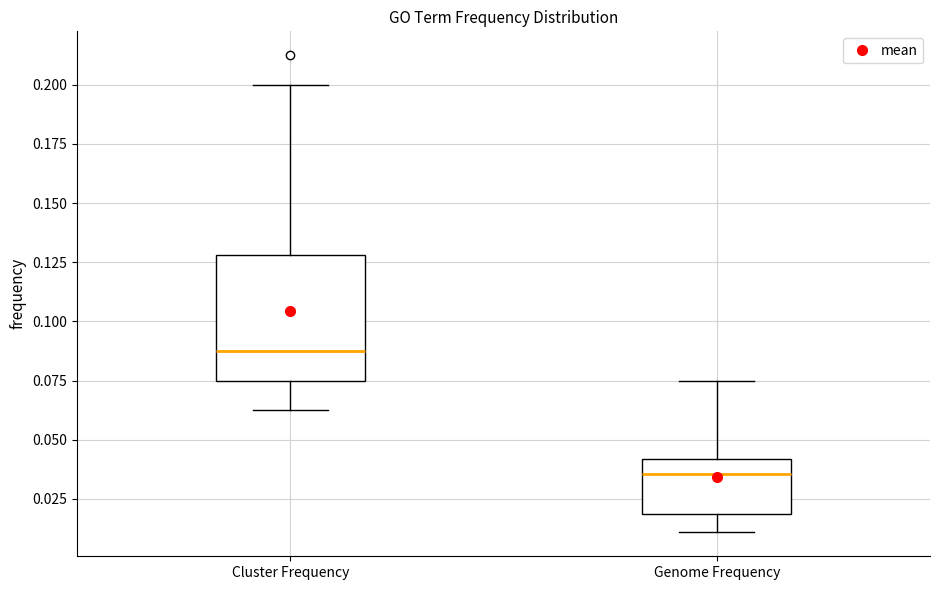

Which box has the highest median line?

Cluster Frequency